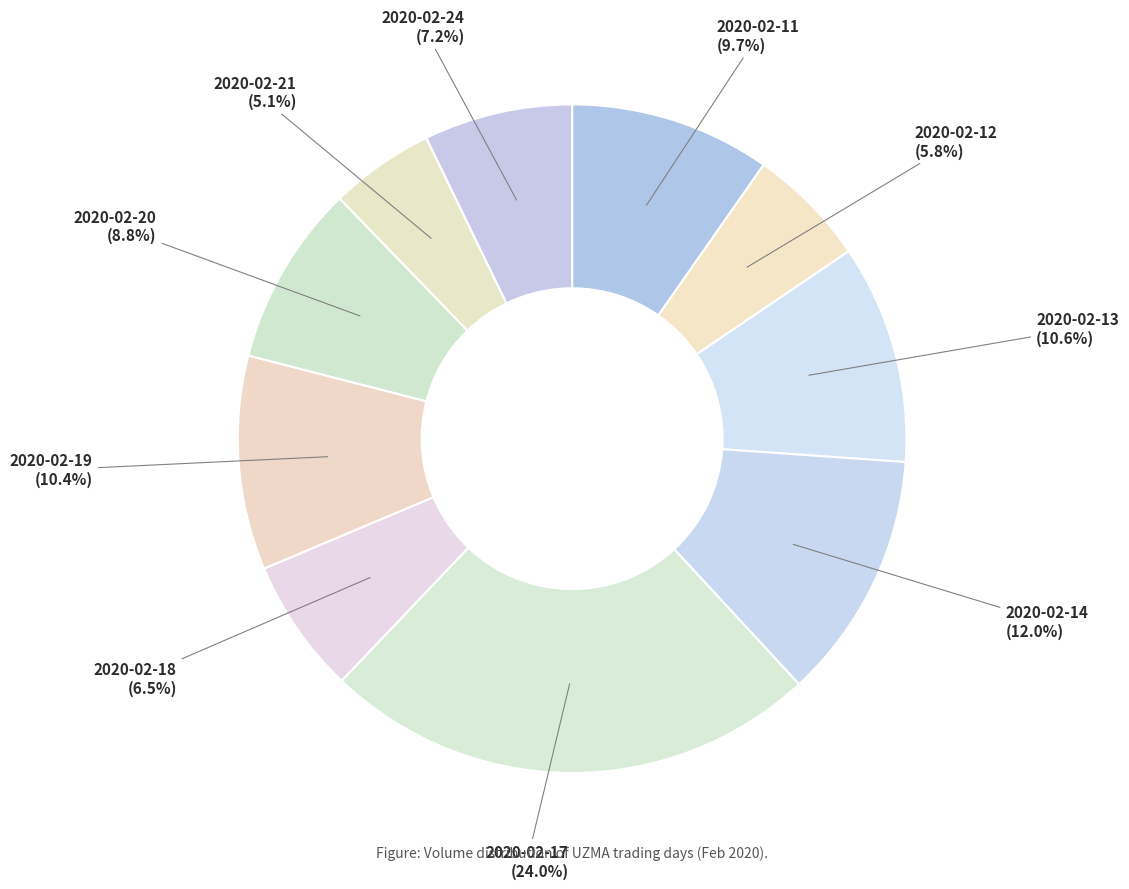

How many segments does this pie chart have?

10